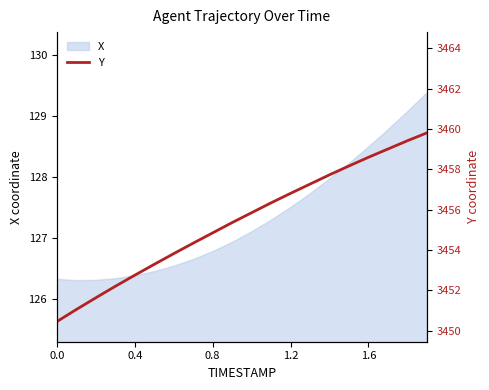

What is the minimum value for X?

126.3